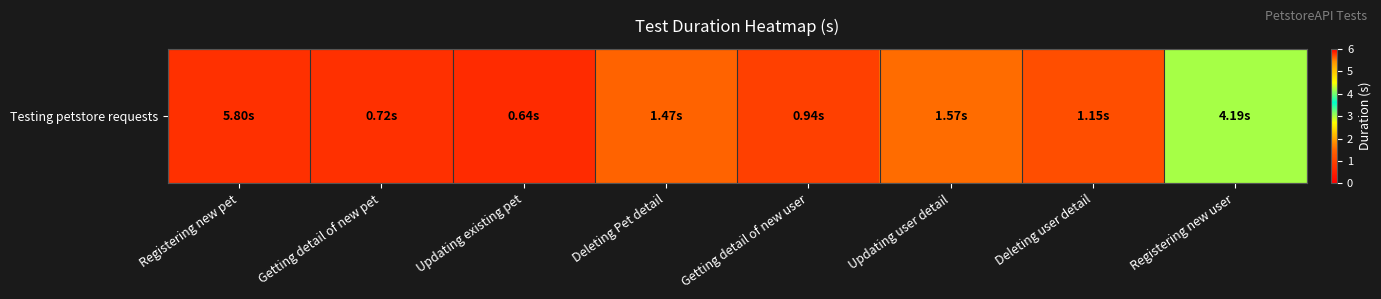

Is it true that the value at Getting detail of new pet is 1.1?

False